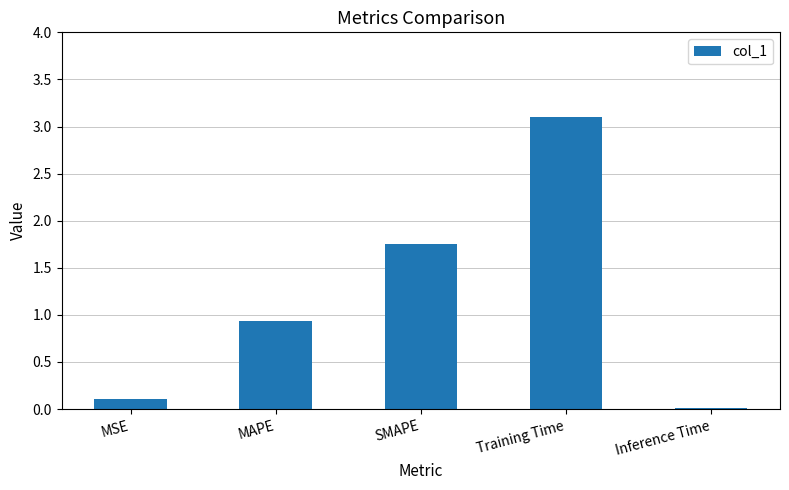

What is the approximate value at MAPE?

0.9